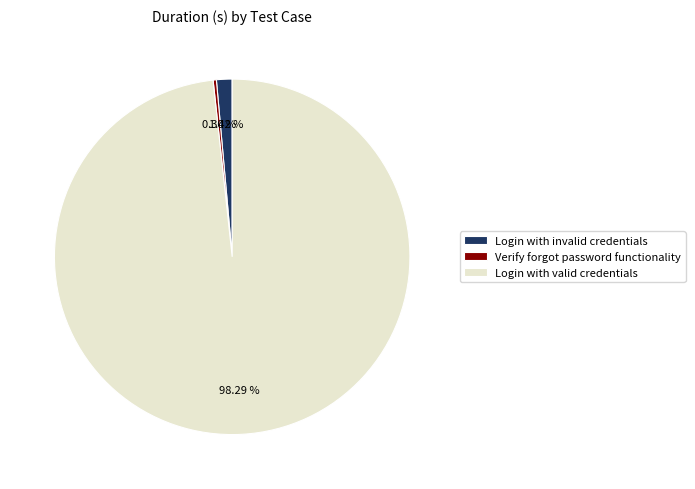

How much of the chart is everything except Login with invalid credentials?

98.6%